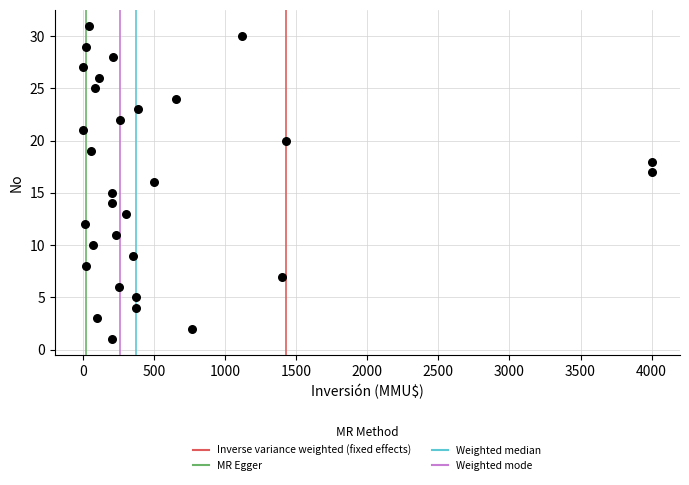

What is the range of X values (max minus min)?

4000